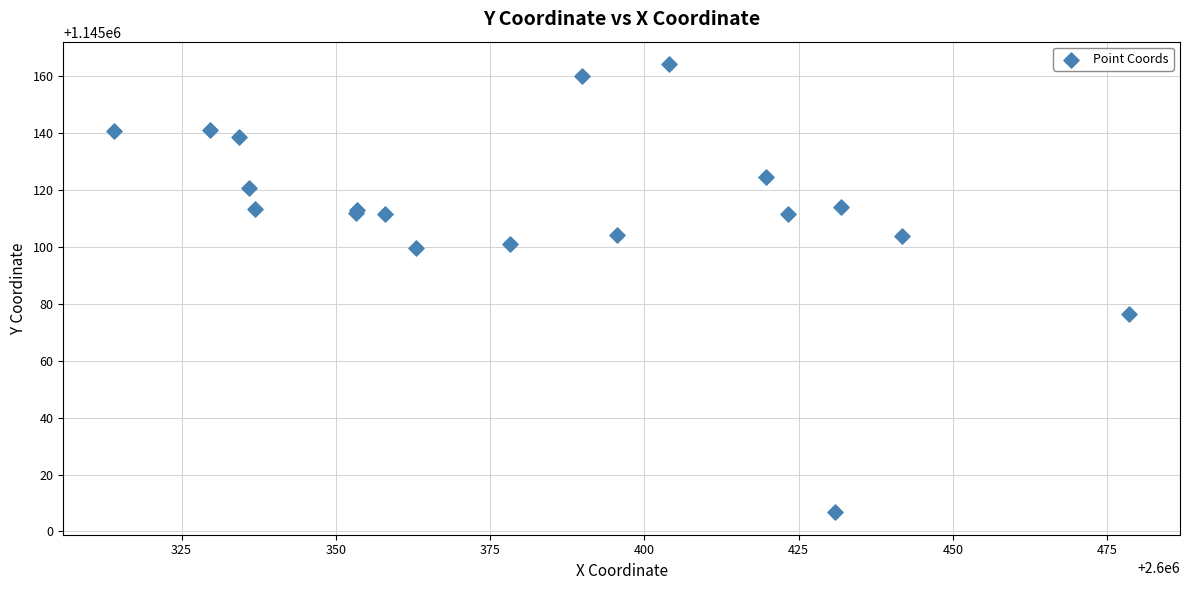

What Y value in the scatter plot is closest to 1145085?

1145076.5